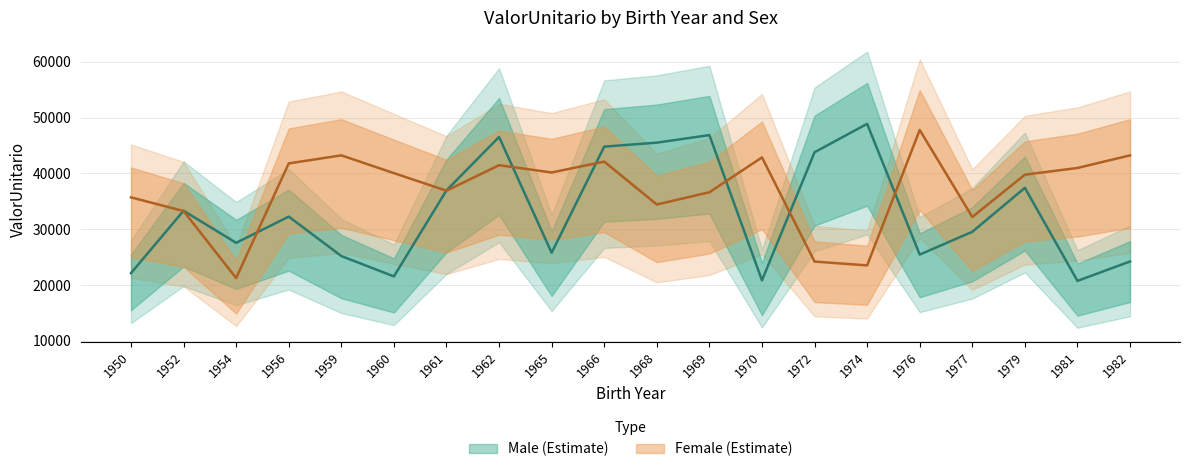

In ValorUnitario_M, how many points are lower than both neighbors (excluding endpoints)?

6